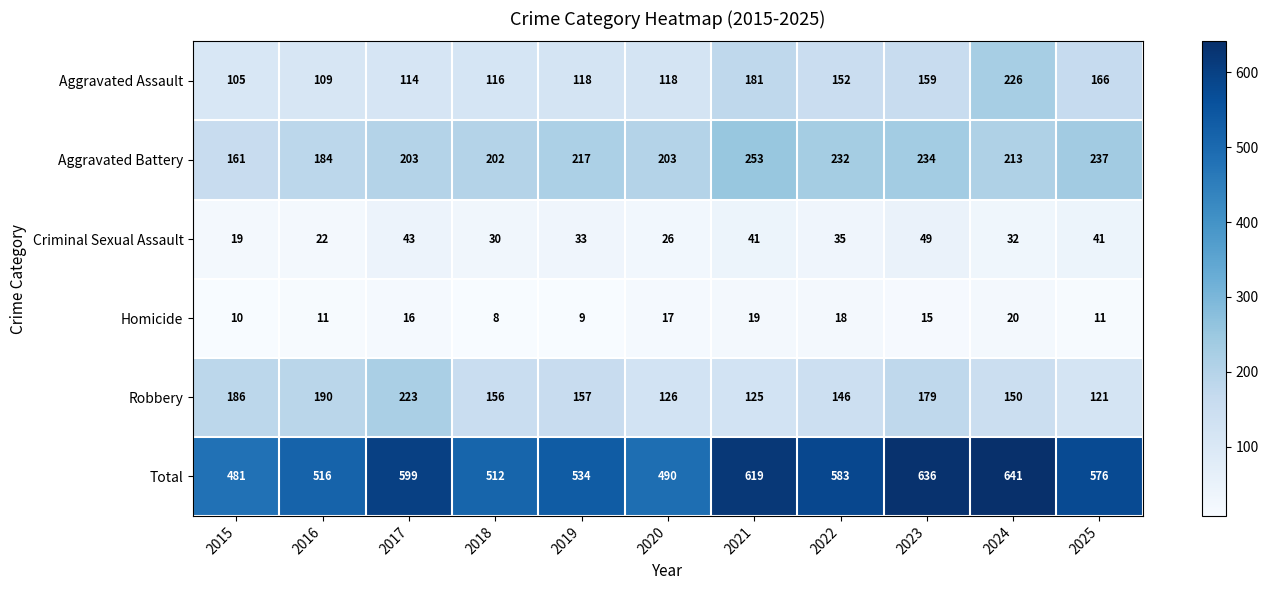

Count the number of categories in the chart.

11